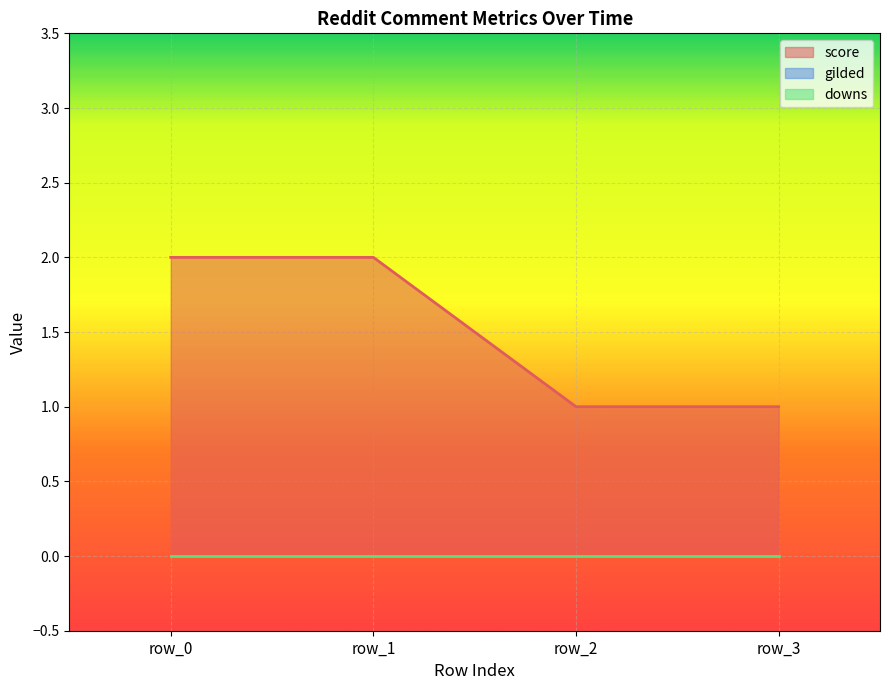

True or false: score and gilded cross at least once.

False